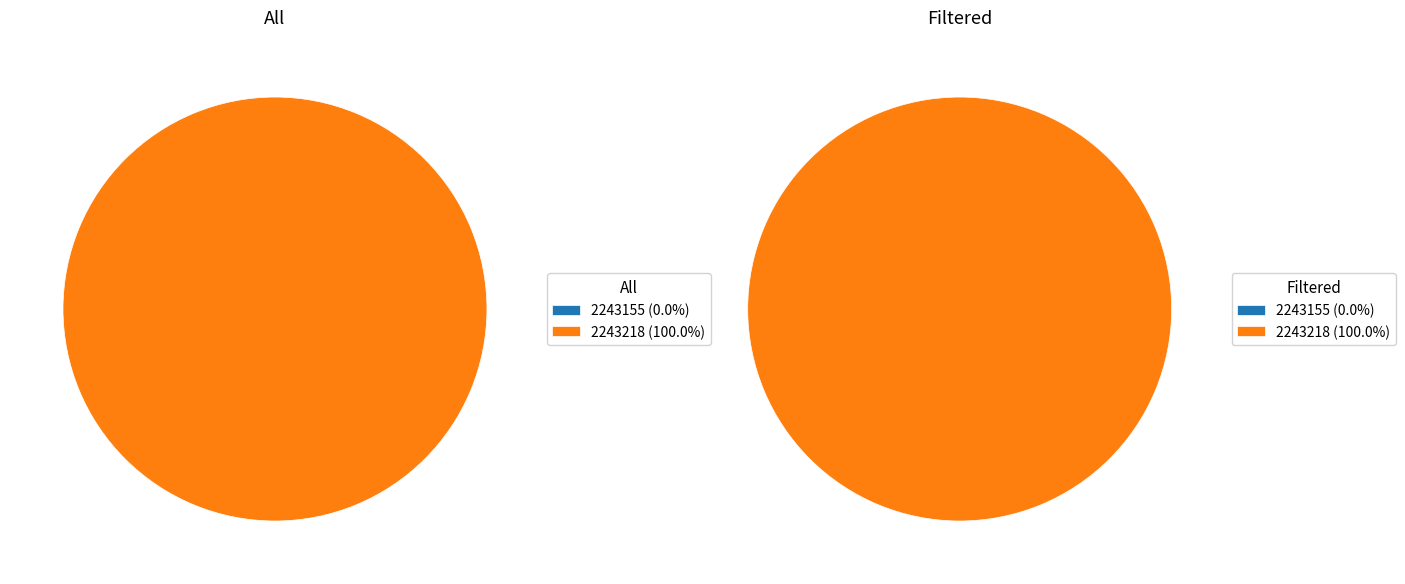

To the nearest percent, what is the difference between the largest and smallest slice percentages?

100%